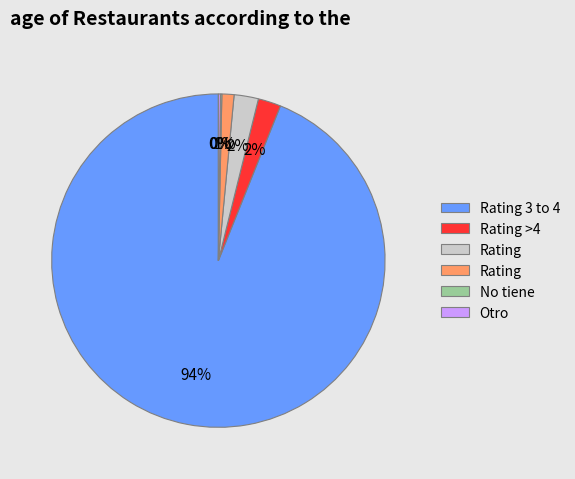

Is there a majority slice in this chart?

Yes